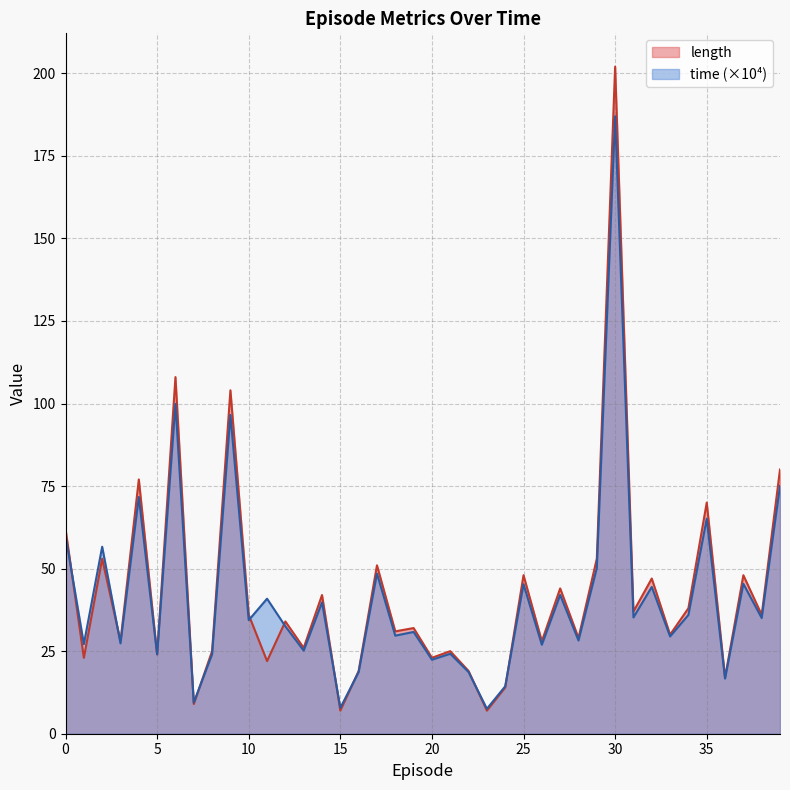

The value of length at 24 is 14.0. True or false?

True